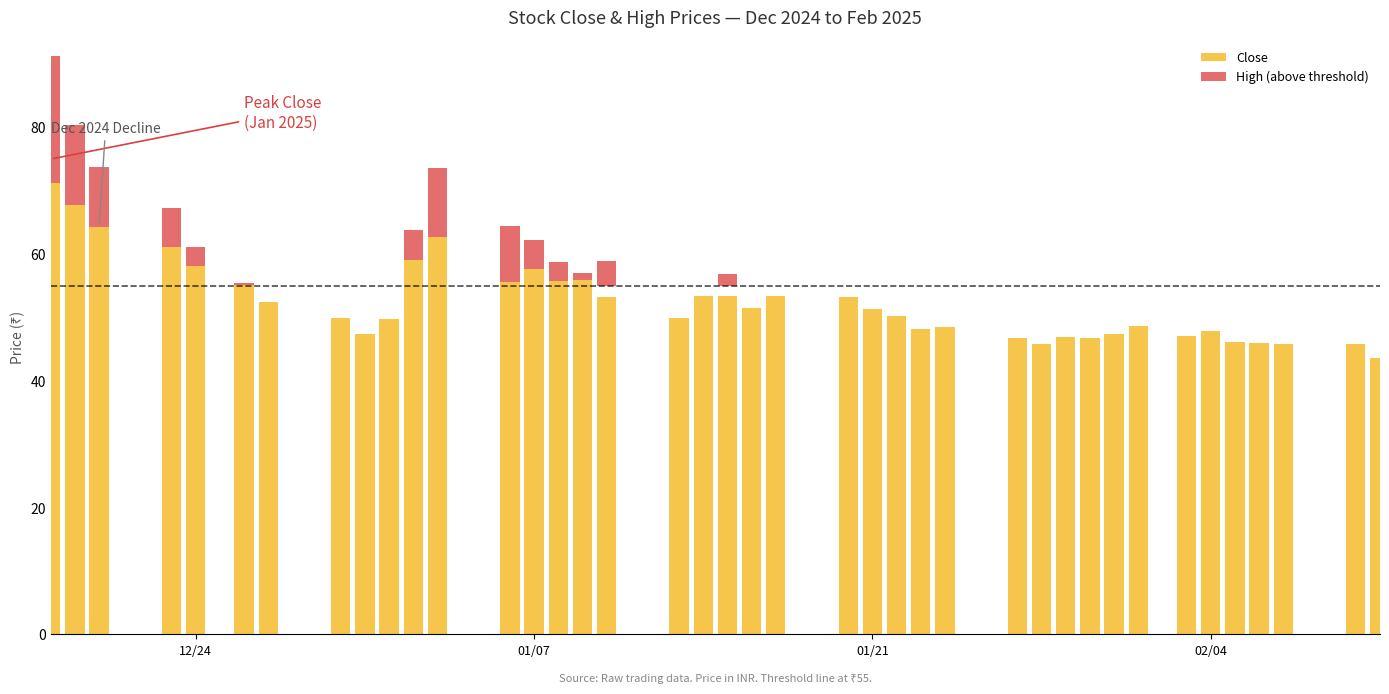

At which label is High (above threshold) closest to 10?

01/21